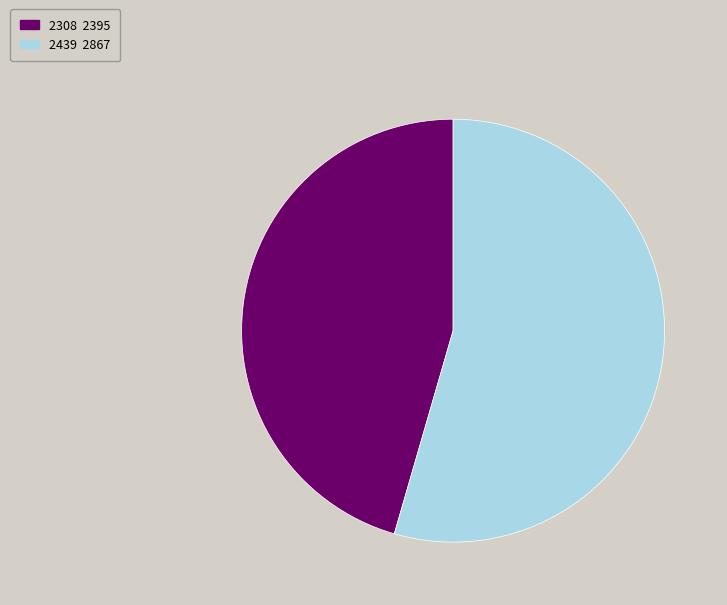

How many segments does this pie chart have?

2